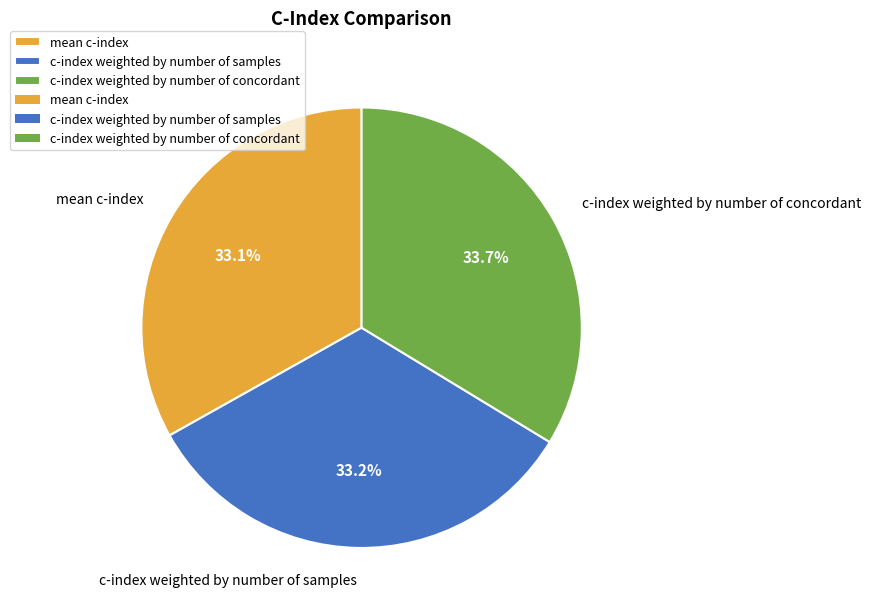

Which category has the biggest portion of the pie?

c-index weighted by number of concordant